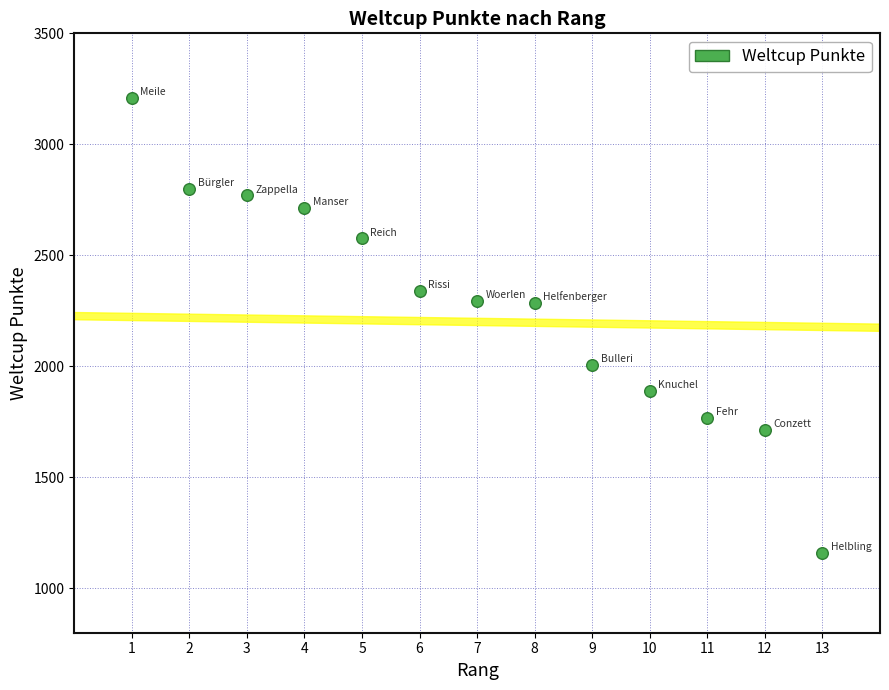

What is the range of X values (max minus min)?

12